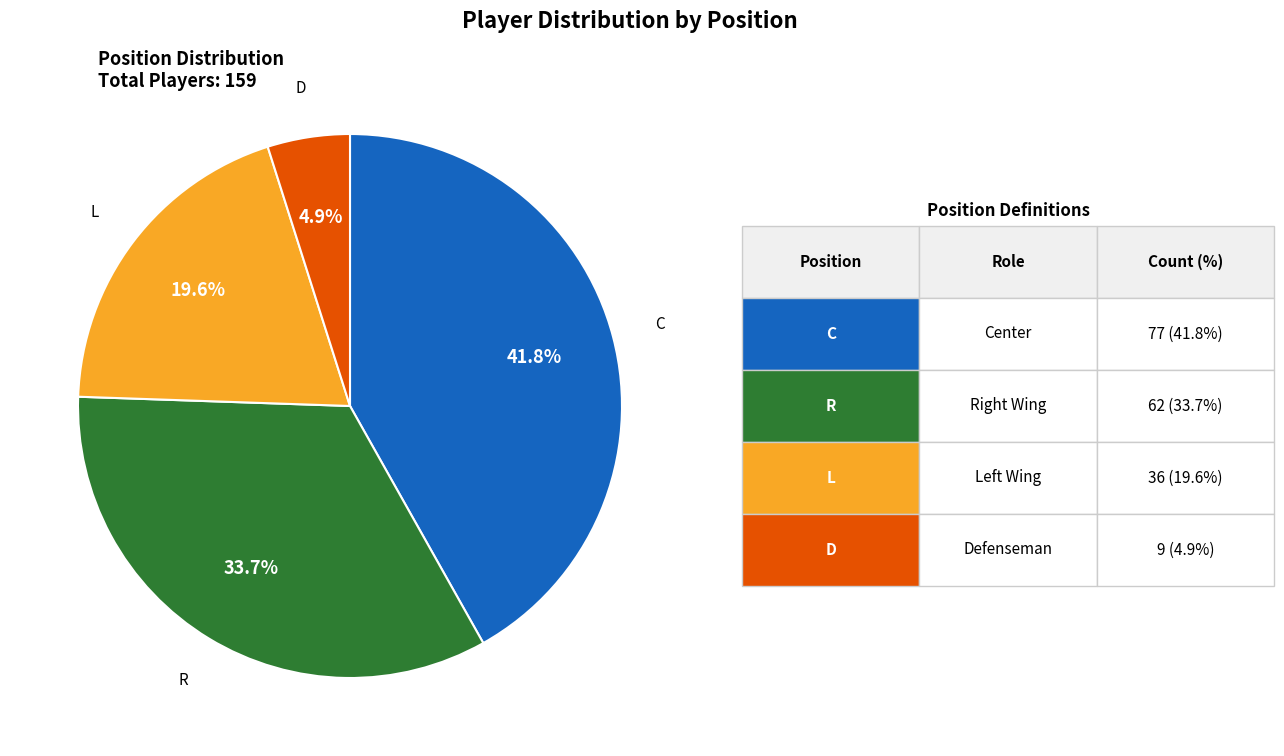

Is there any slice that represents more than half of the pie?

No